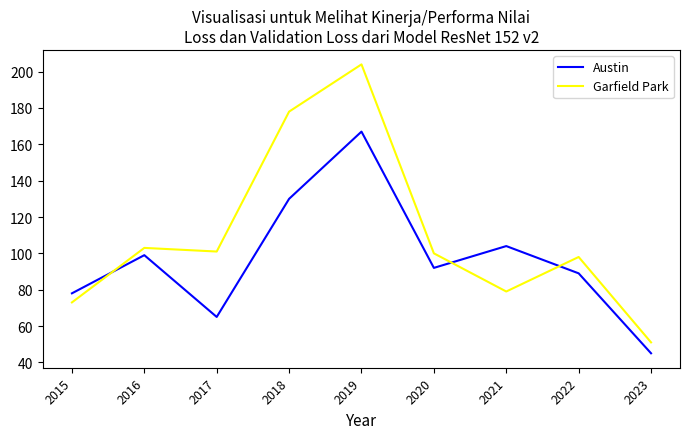

Reading right to left, extract all data points from this chart.

Austin: 2023=45	2022=89	2021=104	2020=92	2019=167	2018=130	2017=65	2016=99	2015=78
Garfield Park: 2023=51	2022=98	2021=79	2020=100	2019=204	2018=178	2017=101	2016=103	2015=73